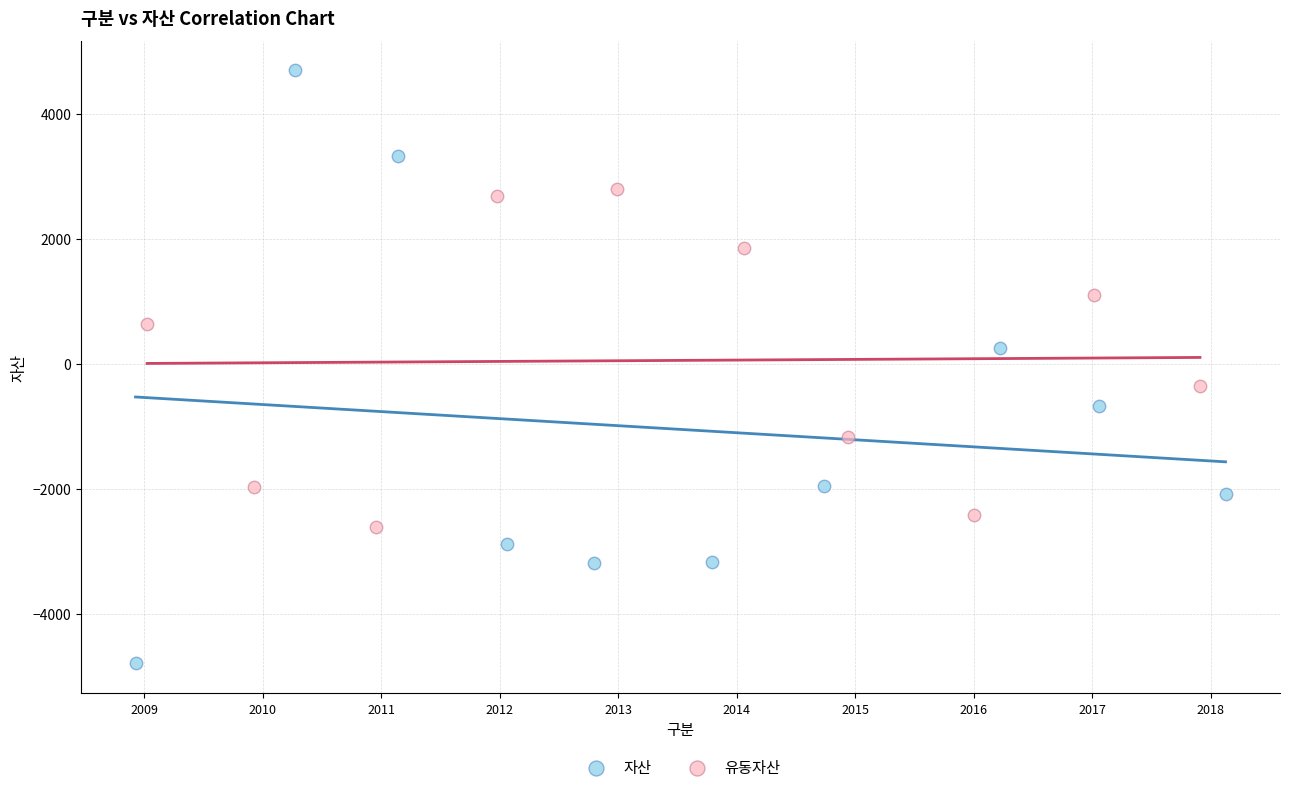

What are all the series names shown in the legend?

자산, 유동자산